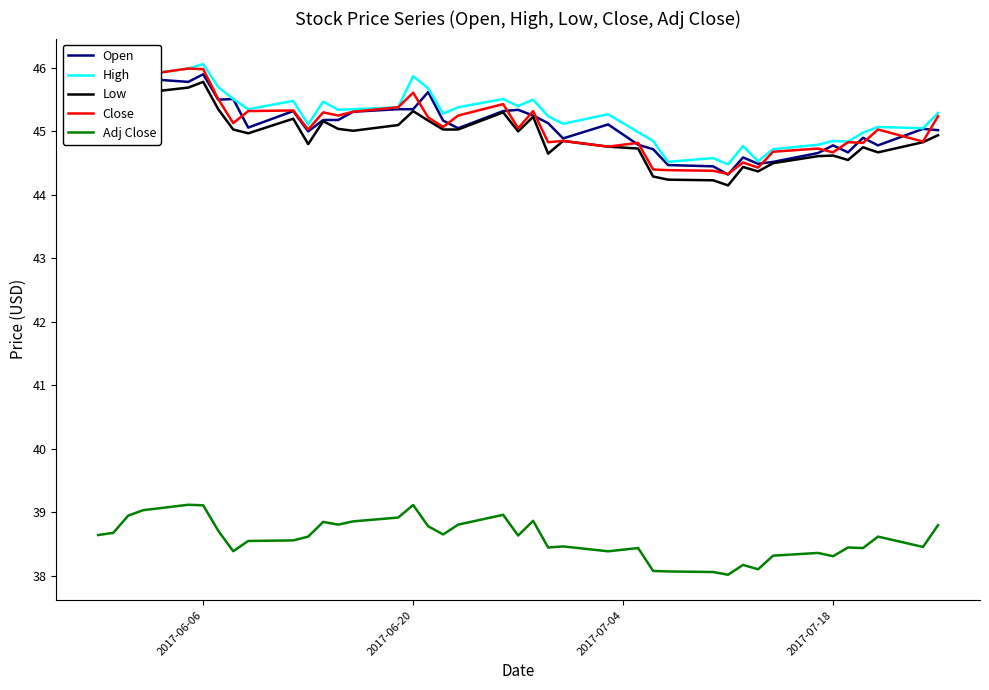

True or false: Close and Adj Close intersect in this chart.

False